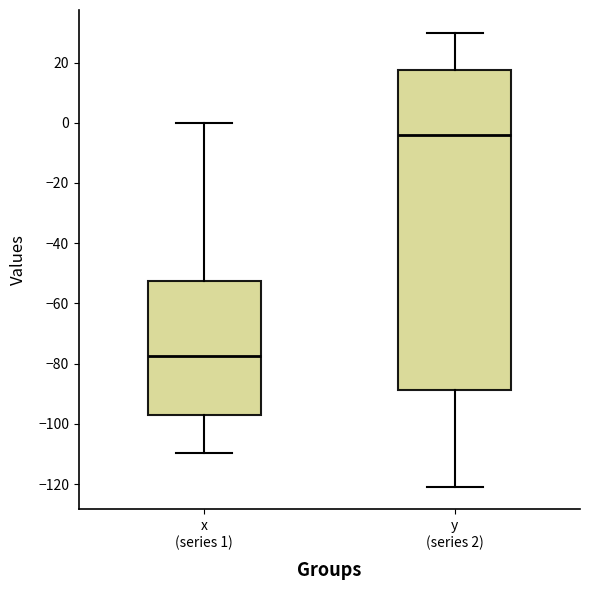

Where does the median line of the box for x (series 1) sit on the y-axis? The values are not printed on the chart, so give them approximately, as read against the axis.

-78